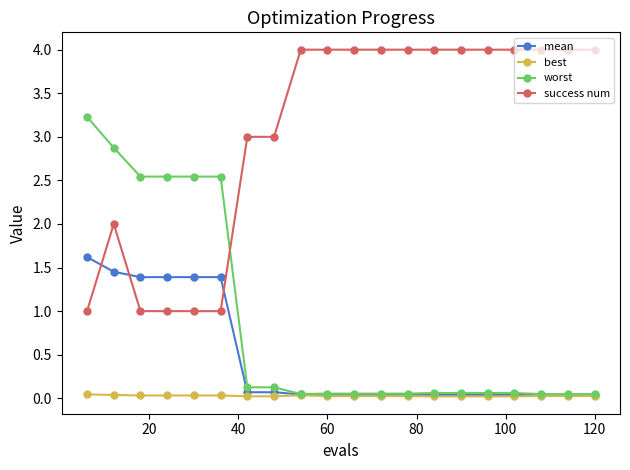

True or false: best and success num cross at least once.

False